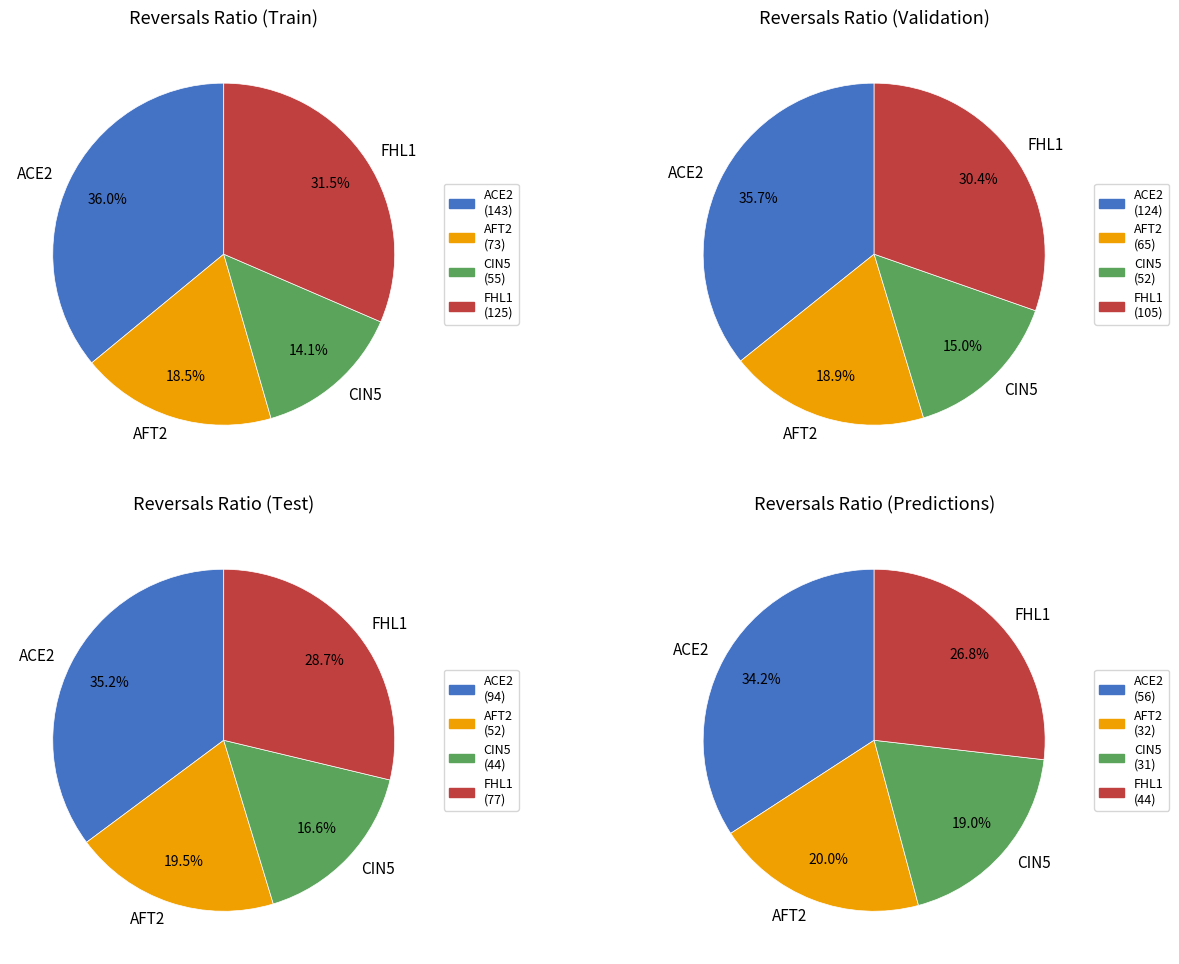

Does 9 account for over 50% of the chart?

No